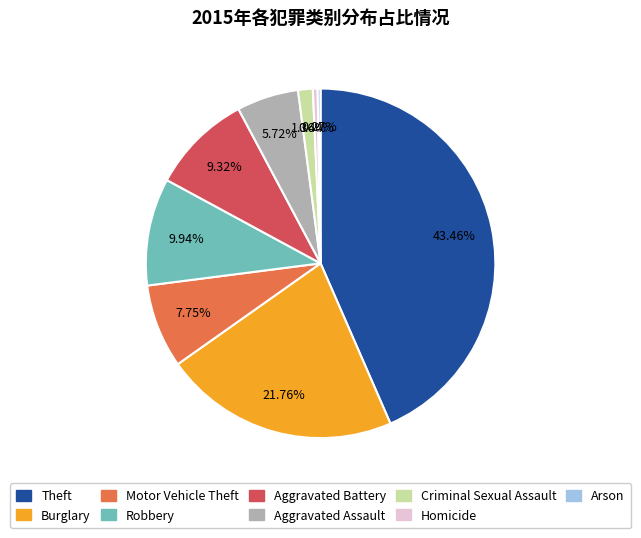

What is the largest slice in the pie chart?

Theft